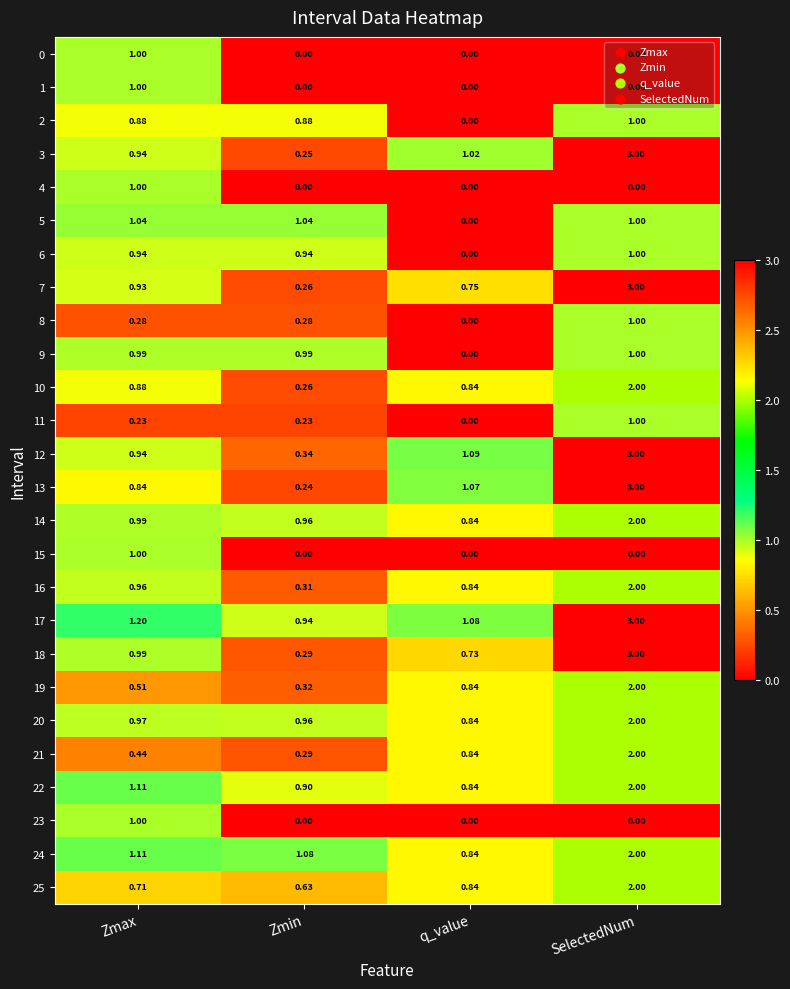

Count the number of data series in this chart.

26